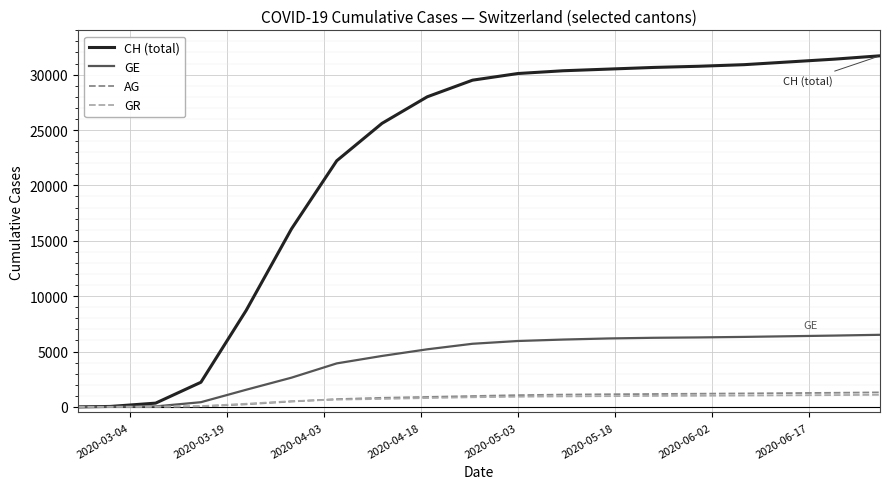

Which series has the largest total across all categories?

CH (total)